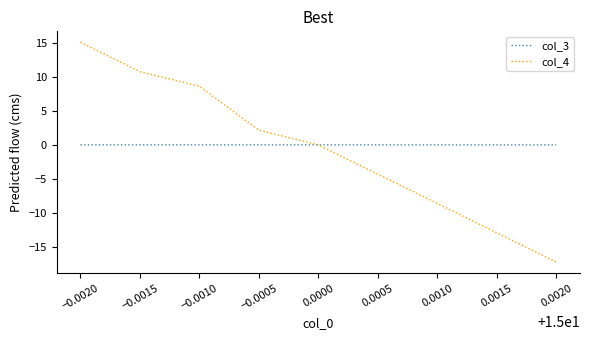

List the series in order of their peak value, lowest first.

col_3, col_4